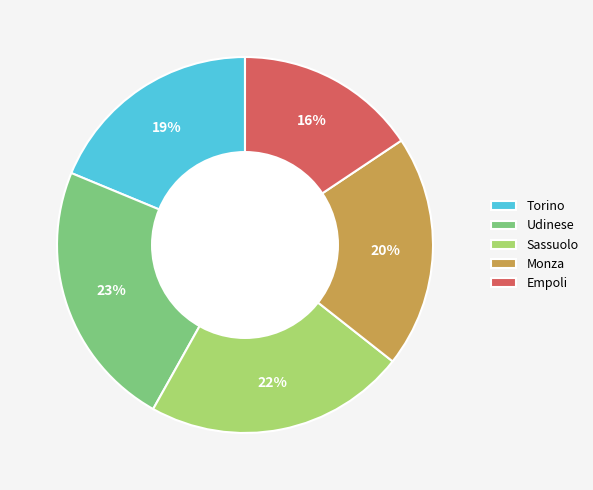

Combined, do Udinese and Empoli account for over 50%?

No